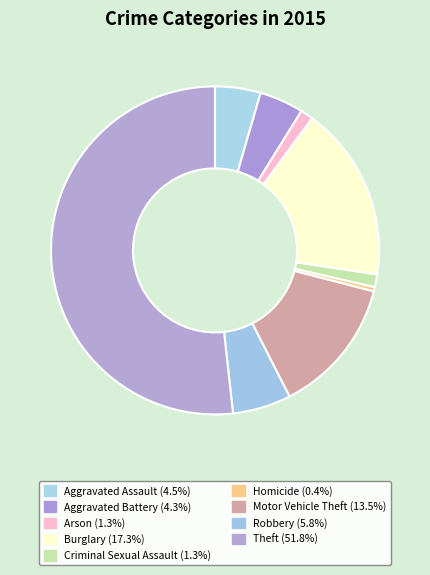

Is it true that Theft is 47% of the pie?

False